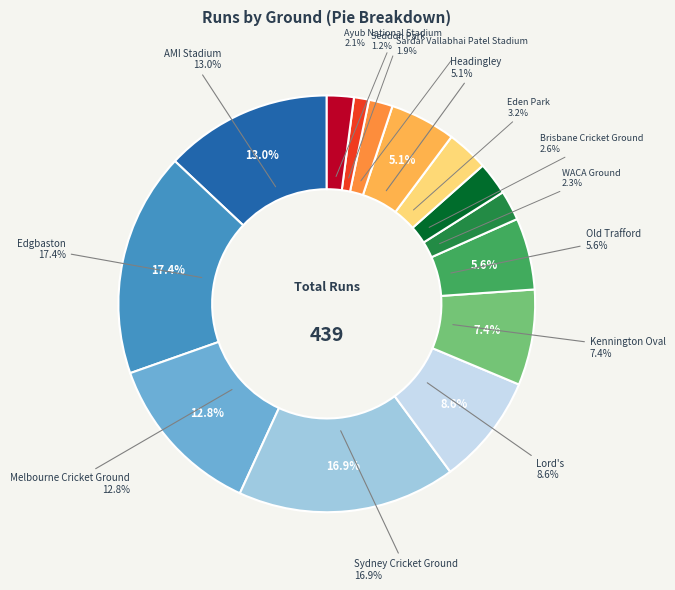

Combined, what portion of the pie is Edgbaston and Seddon Park?

18.6%